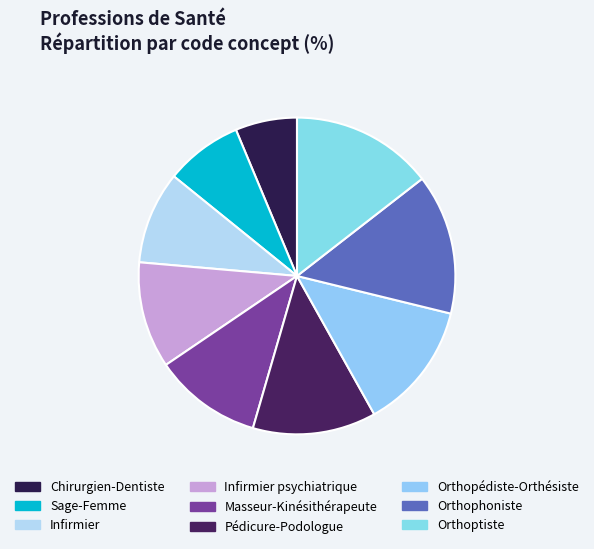

How many segments does this pie chart have?

9